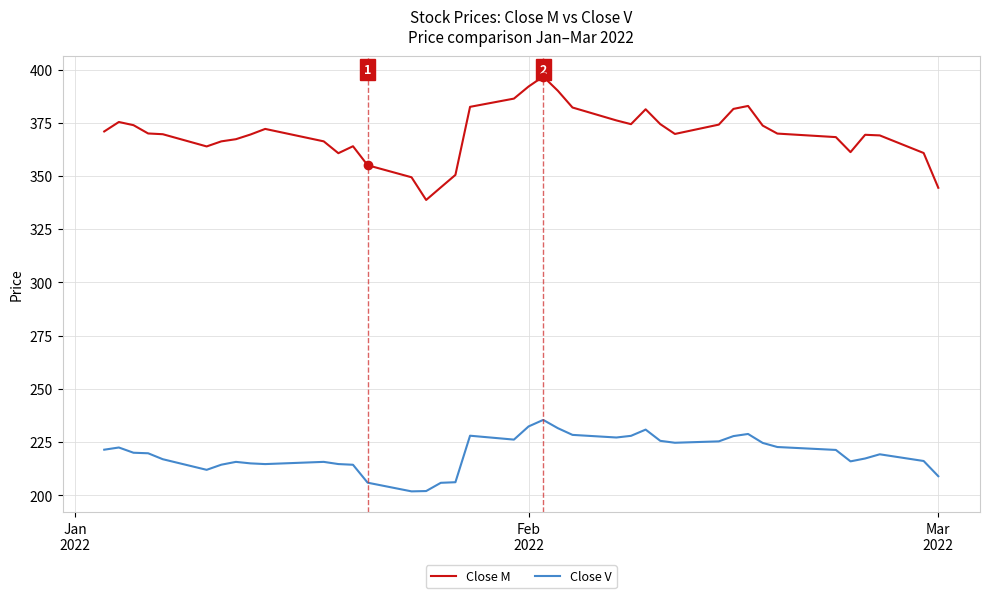

Which series has the widest spread of values?

Close M